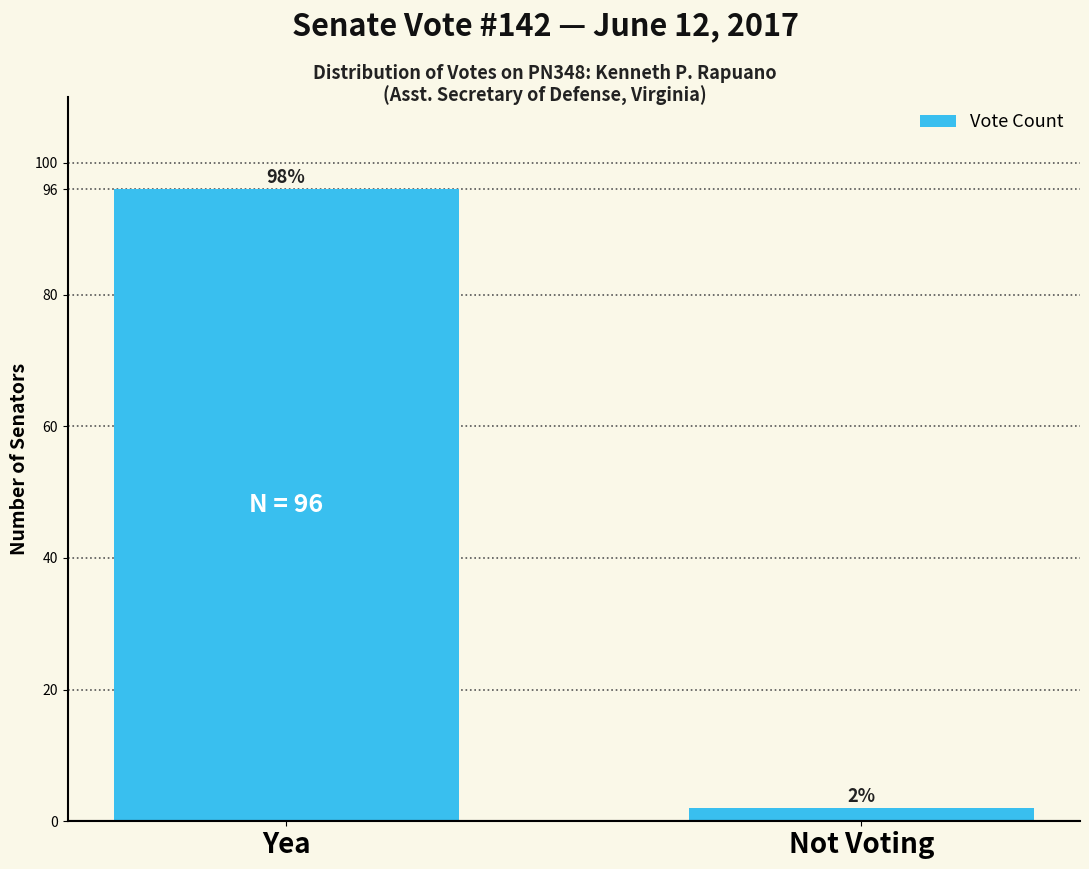

Reading left to right, list all the values displayed in this chart.

Yea=96	Not Voting=2